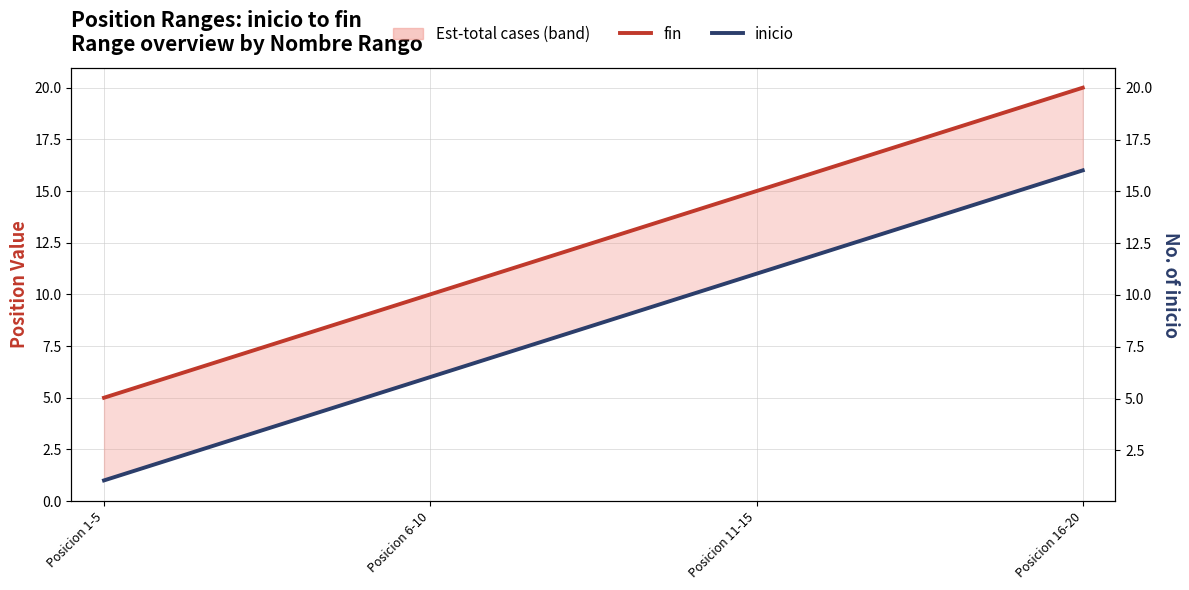

Which has a higher value, Posicion 16-20 or Posicion 6-10?

Posicion 16-20